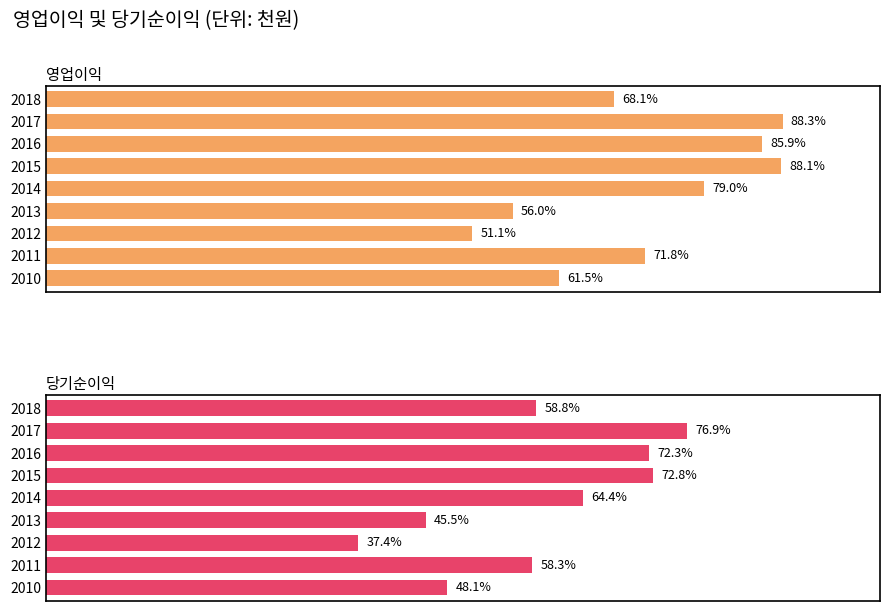

Reading left to right, list all the values displayed in this chart.

영업이익: 13625332	17662388	17175048	17618156	15791814	11195103	10227551	14368487	12301799
당기순이익: 11756848	15371416	14463002	14560901	12879059	9104852	7480781	11666002	9616021